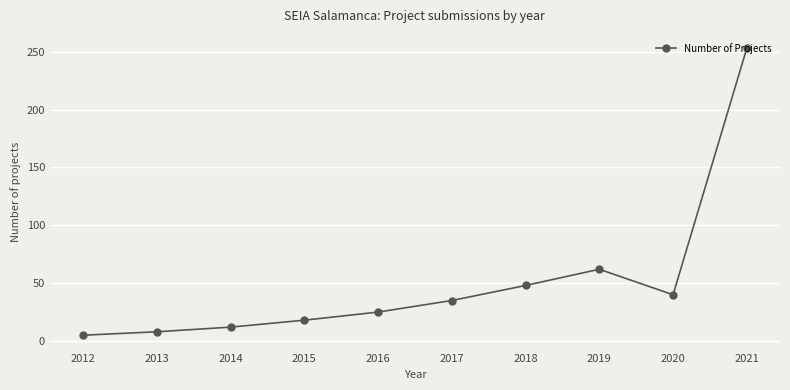

Is it true that the value at 2013 is 8?

True